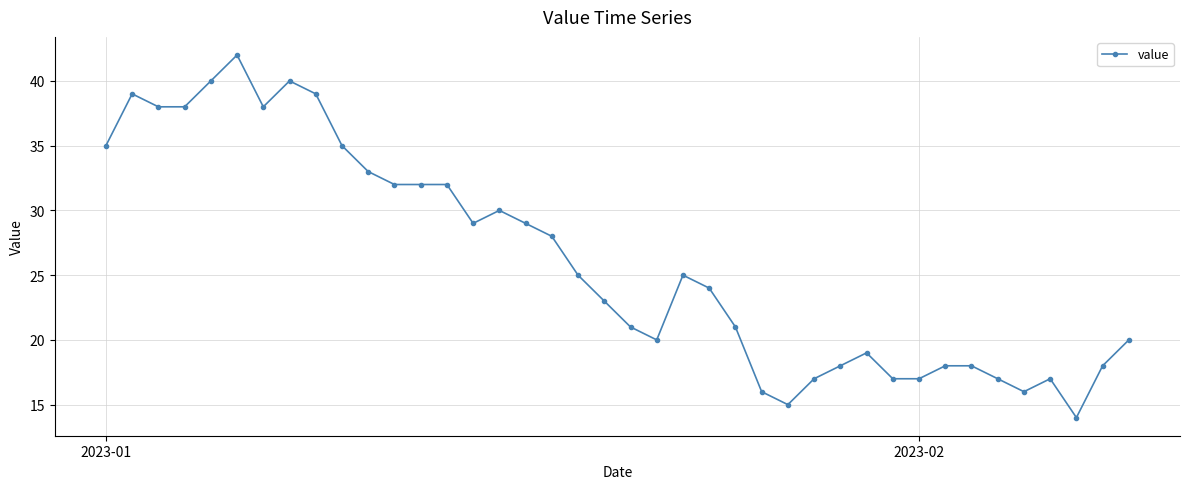

True or false: there are more than 0 points higher than both neighbors.

True